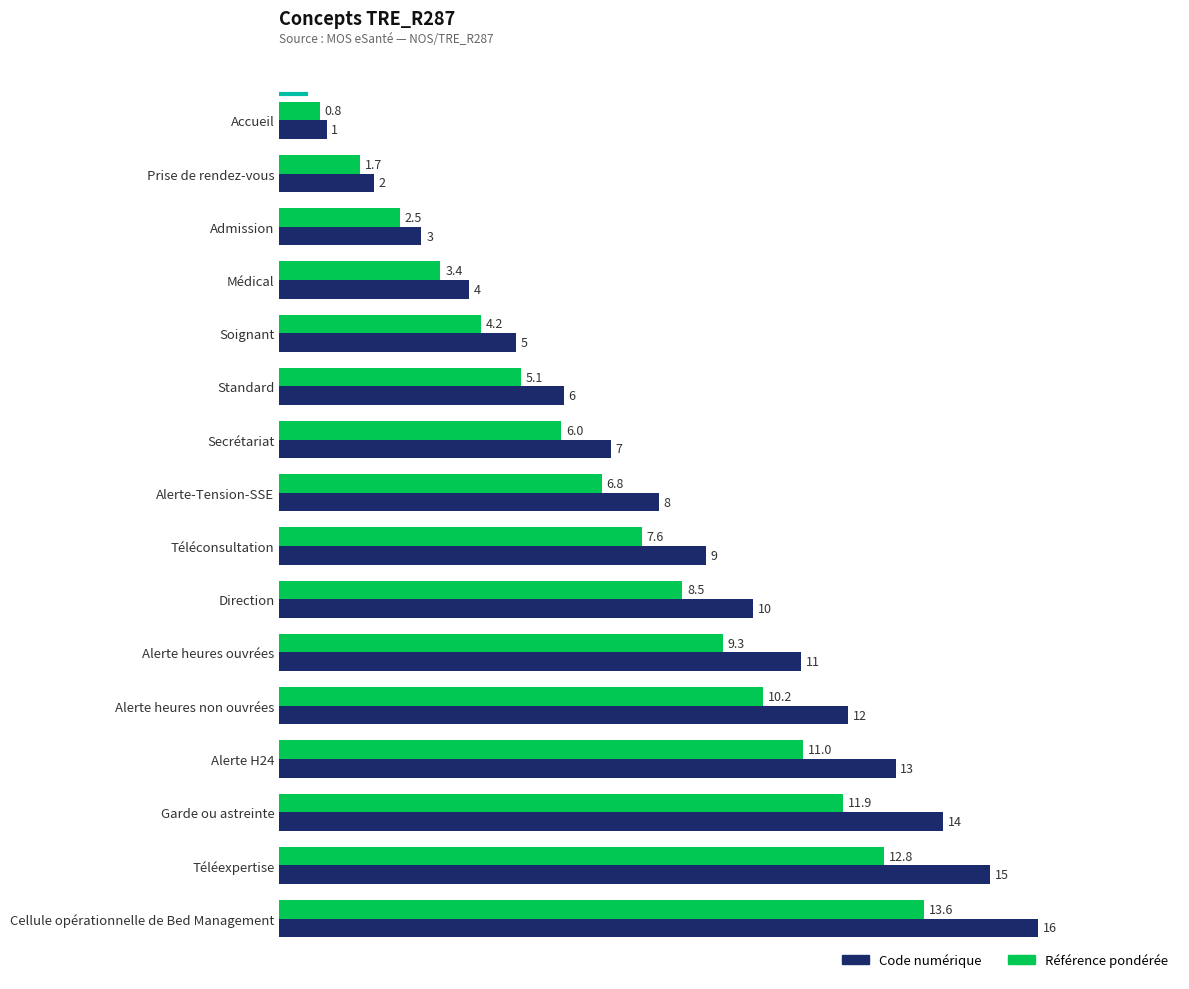

Where is Référence pondérée nearest to the value 7?

Alerte-Tension-SSE